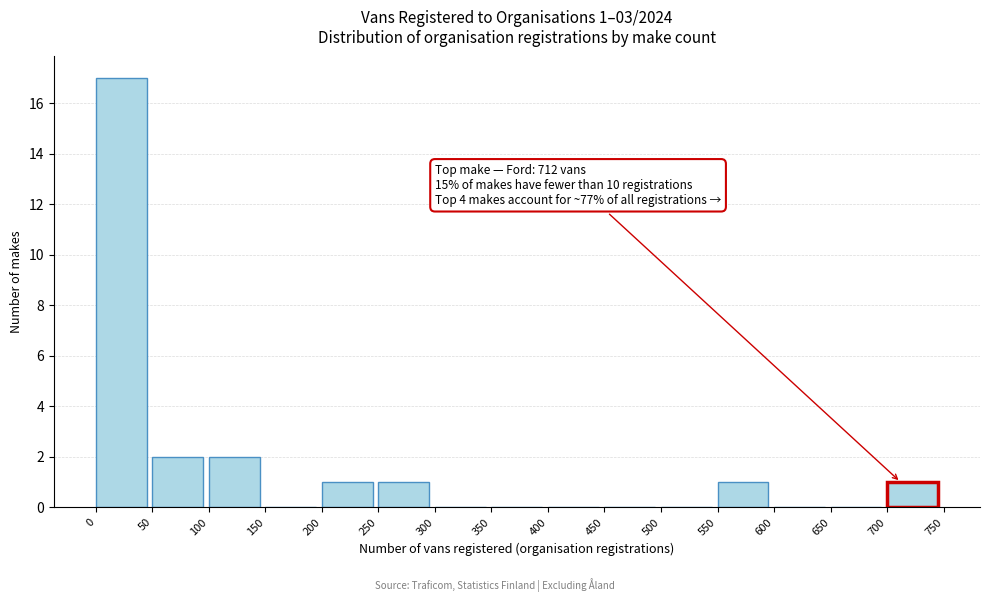

Over which range of the x-axis is the bar tallest?

0 to 50